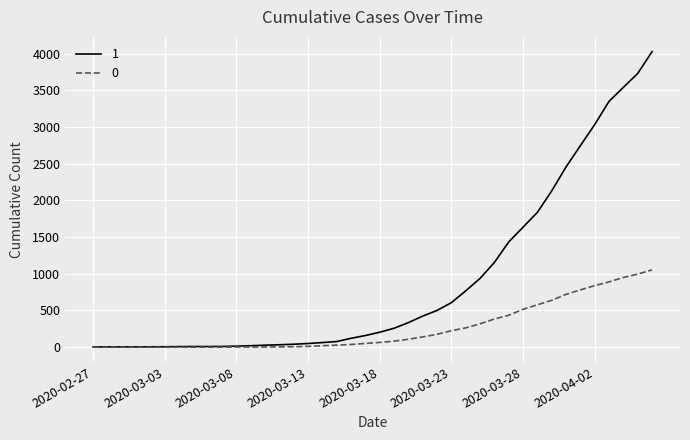

List the series in order of their overall mean, lowest first.

0, 1